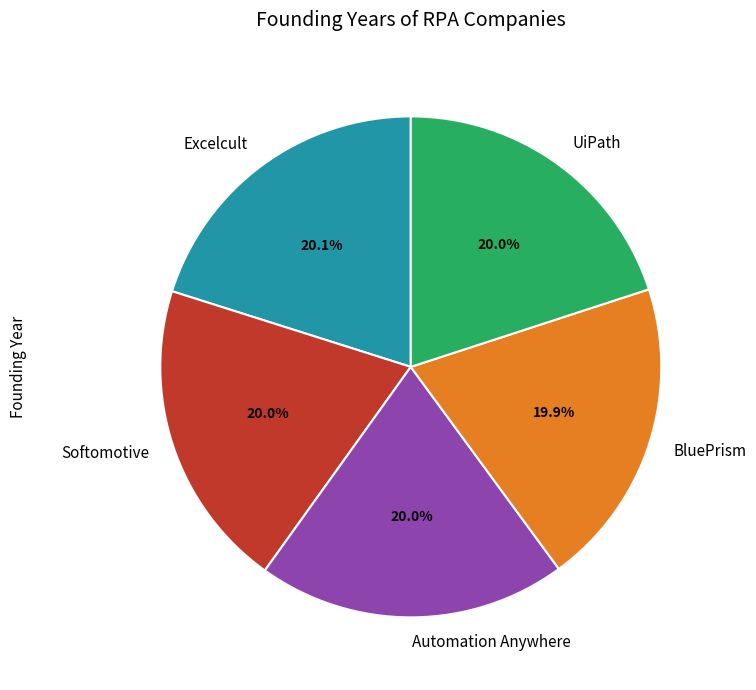

How many segments does this pie chart have?

5